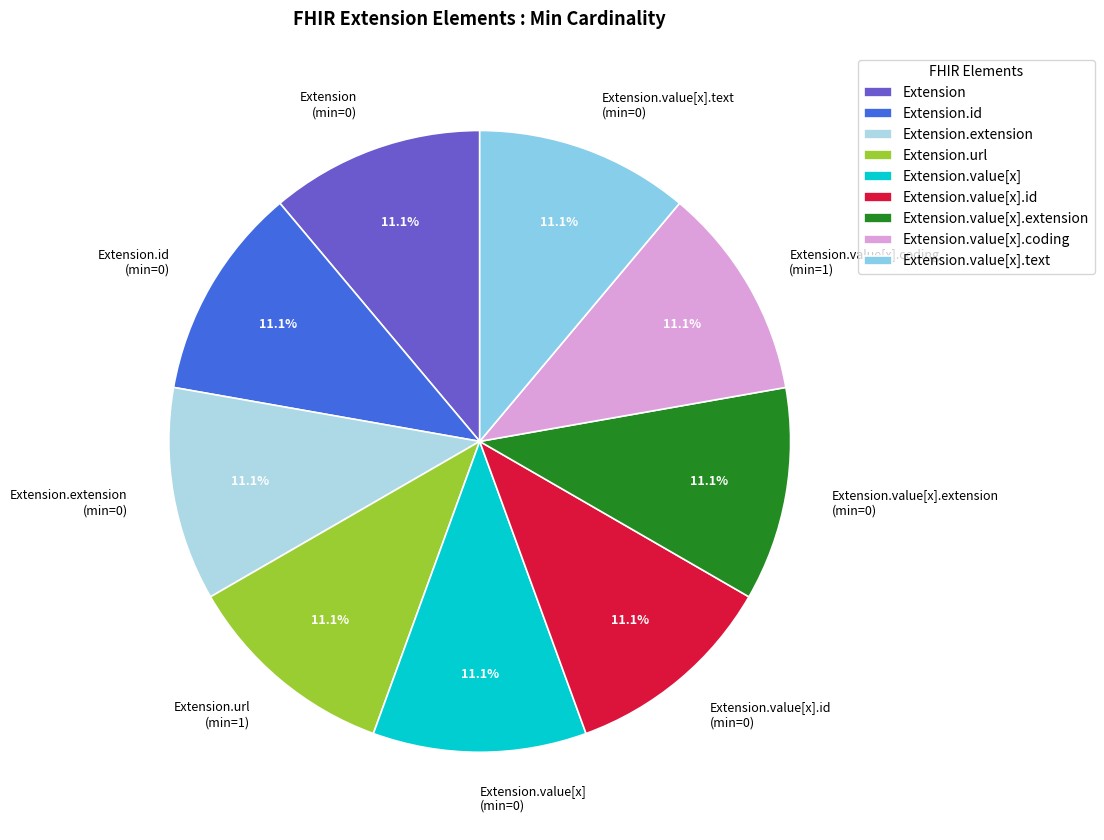

Is Extension.value[x].extension the majority of the pie?

No